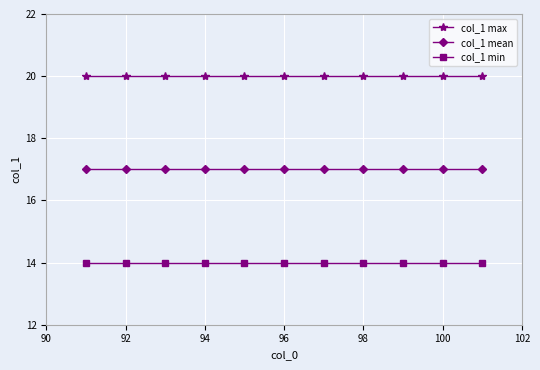

List the series in order of their peak value, highest first.

col_1 max, col_1 mean, col_1 min